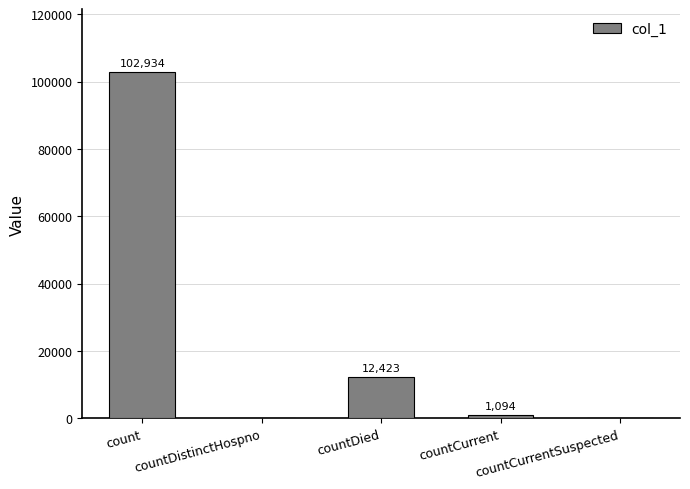

What is the change in value from countDied to countCurrentSuspected?

-12423